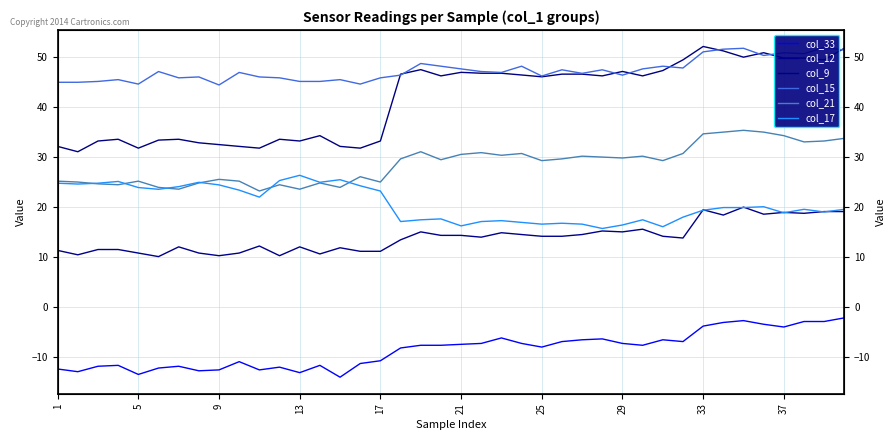

Is it true that col_12 equals 4.2 at 5?

False